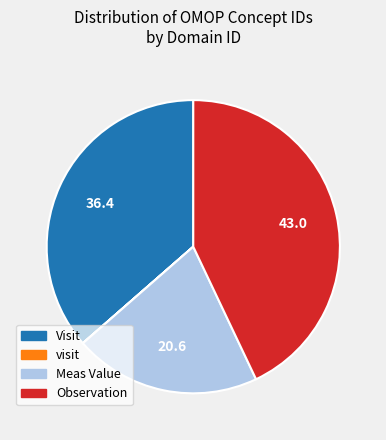

Do Observation and Meas Value together represent more than half of the pie?

Yes